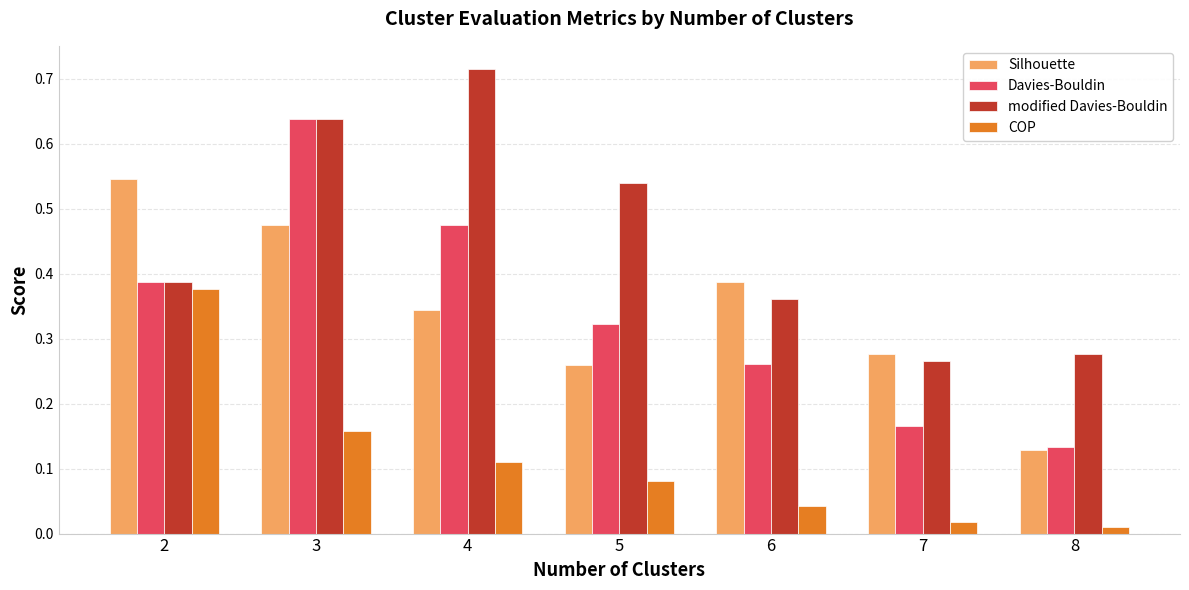

Which series changed the most between 6 and 8?

Silhouette